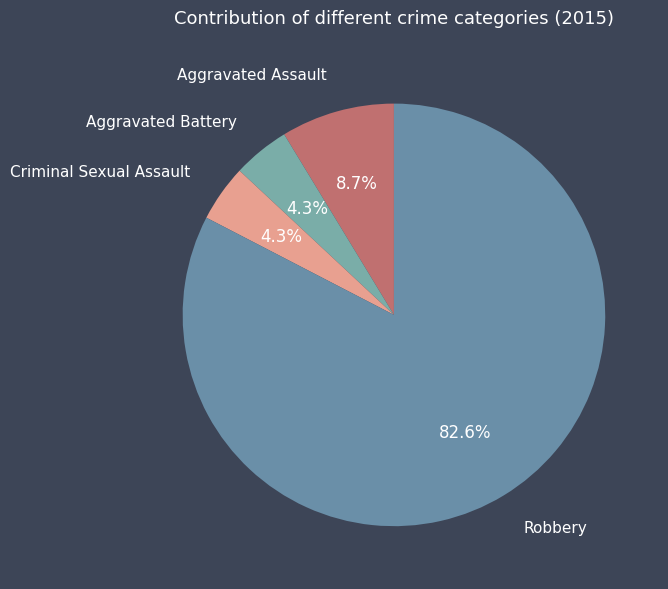

What percentage is NOT represented by Aggravated Battery?

95.7%